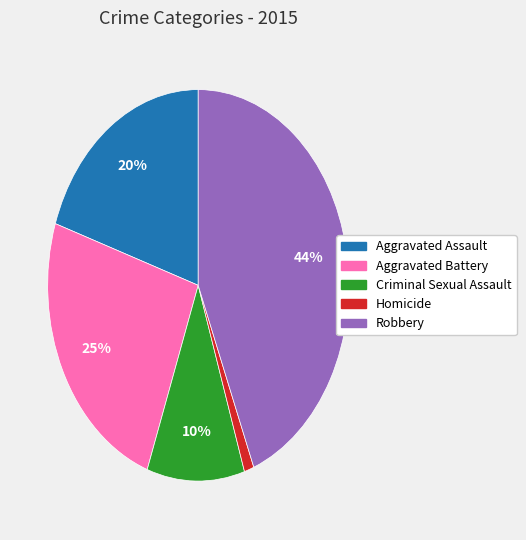

Do Aggravated Assault and Robbery together represent more than half of the pie?

Yes